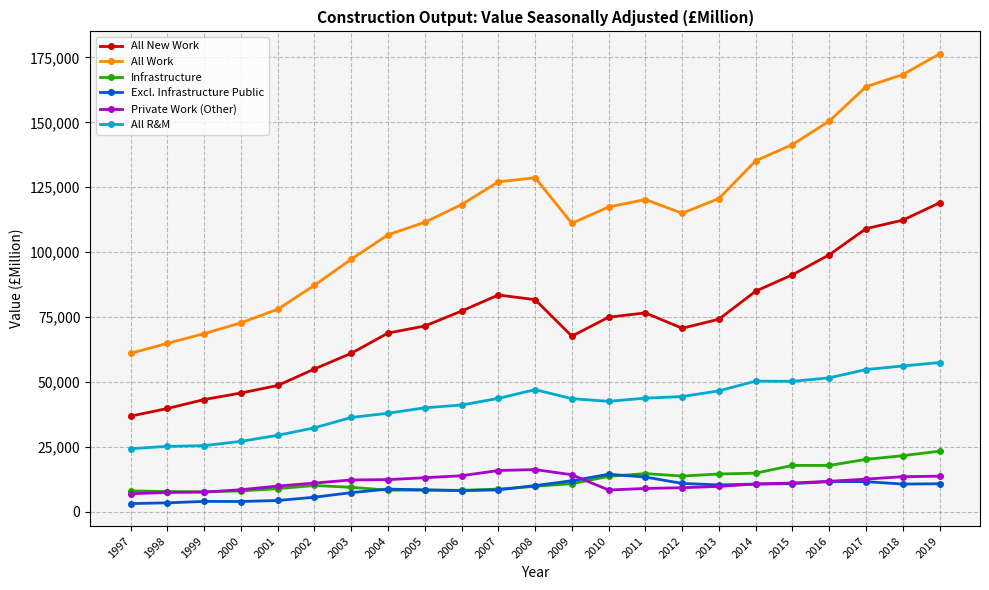

What are all the series names shown in the legend?

All New Work, All Work, Infrastructure, Excl. Infrastructure Public, Private Work (Other), All R&M